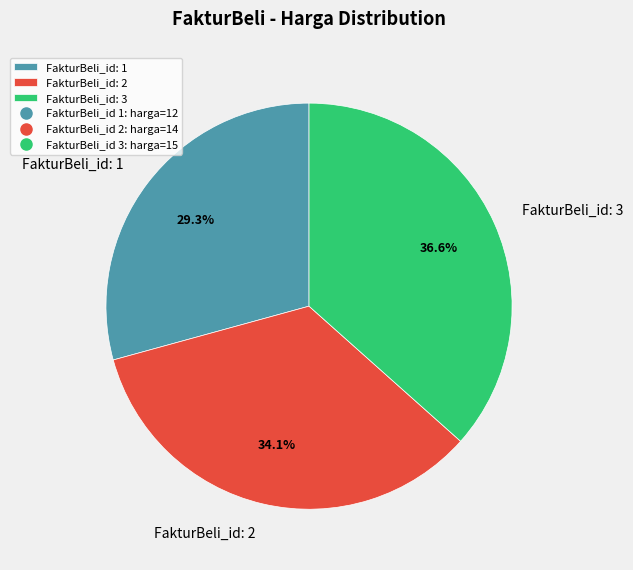

How many segments does this pie chart have?

3